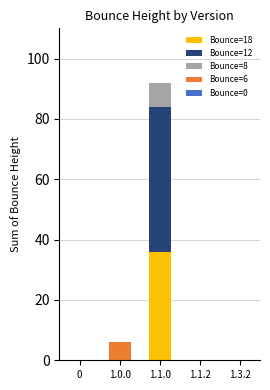

How many categories are shown in the chart?

5